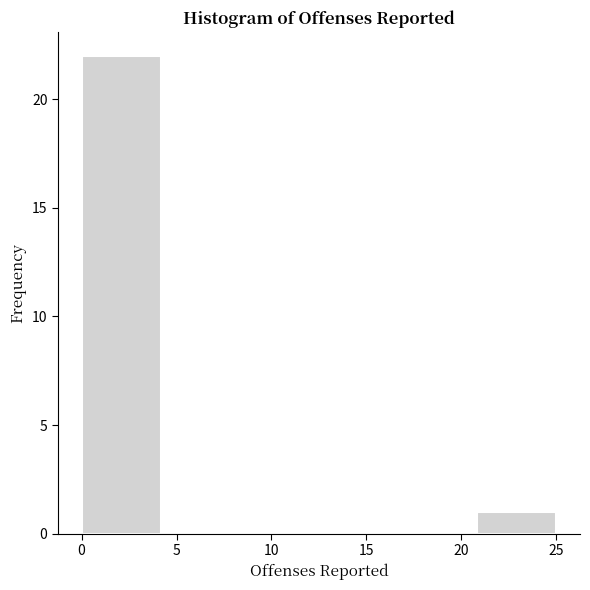

Reading left to right, transcribe this chart: for each bar, give the range it covers on the x-axis and its height. Neither the bar edges nor the heights are printed on the chart, so give them approximately, as read against the axes.

0.0 to 4.0: 22
4.0 to 8.5: 0
8.5 to 12.5: 0
12.5 to 16.5: 0
16.5 to 21.0: 0
21.0 to 25.0: 1